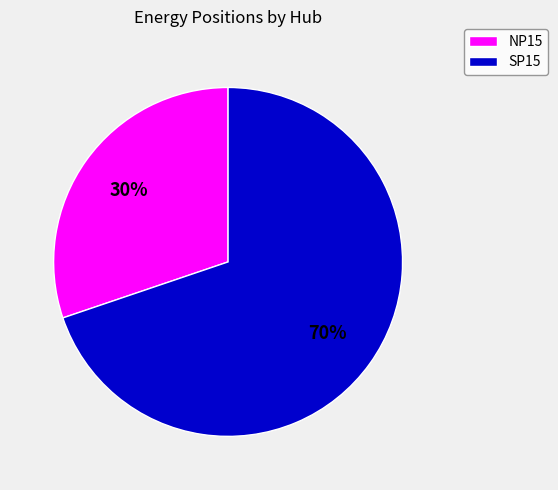

To the nearest percent, what is the average slice percentage?

50%